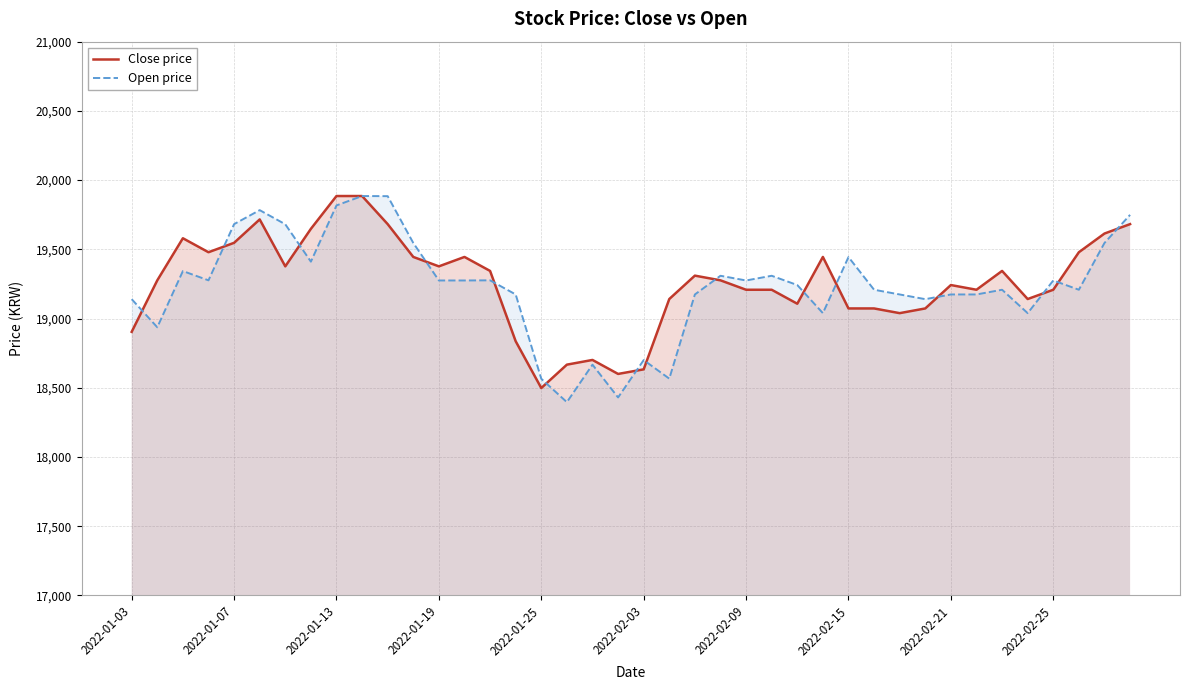

How many data points in Close price are less than 19276?

19